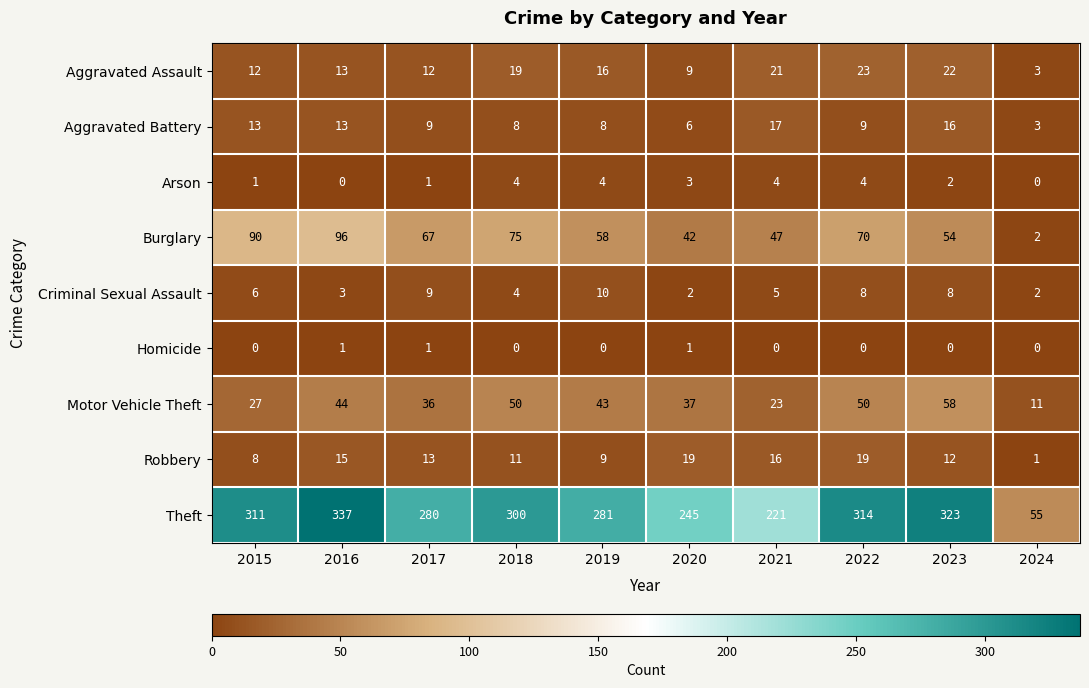

What is the spread (max minus min) of values at 2015?

311